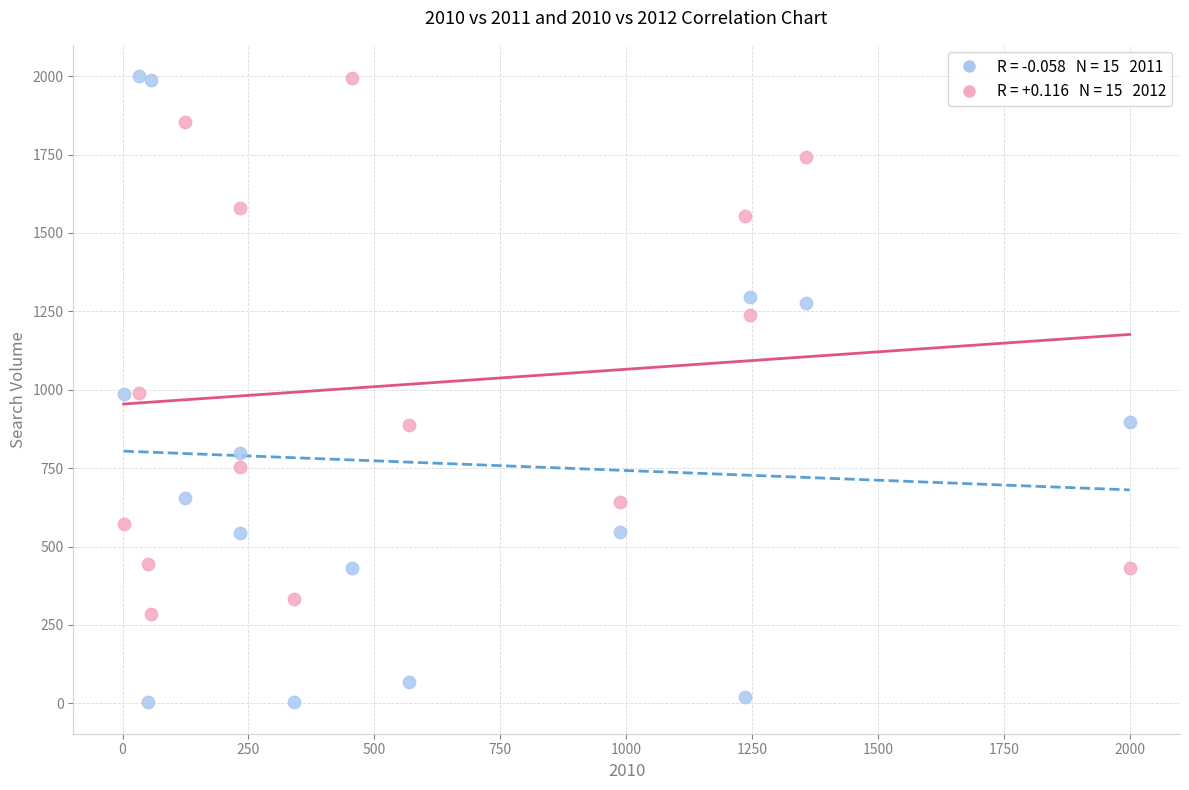

Across all data points, what is the range of X values (max minus min)?

1998